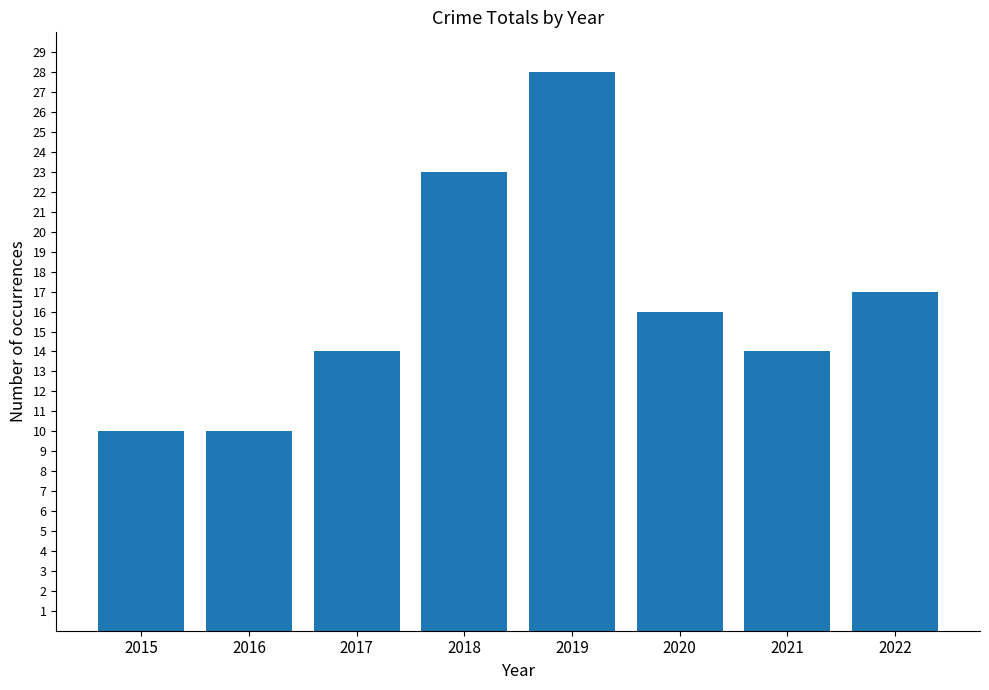

The value at 2018 is 34. True or false?

False